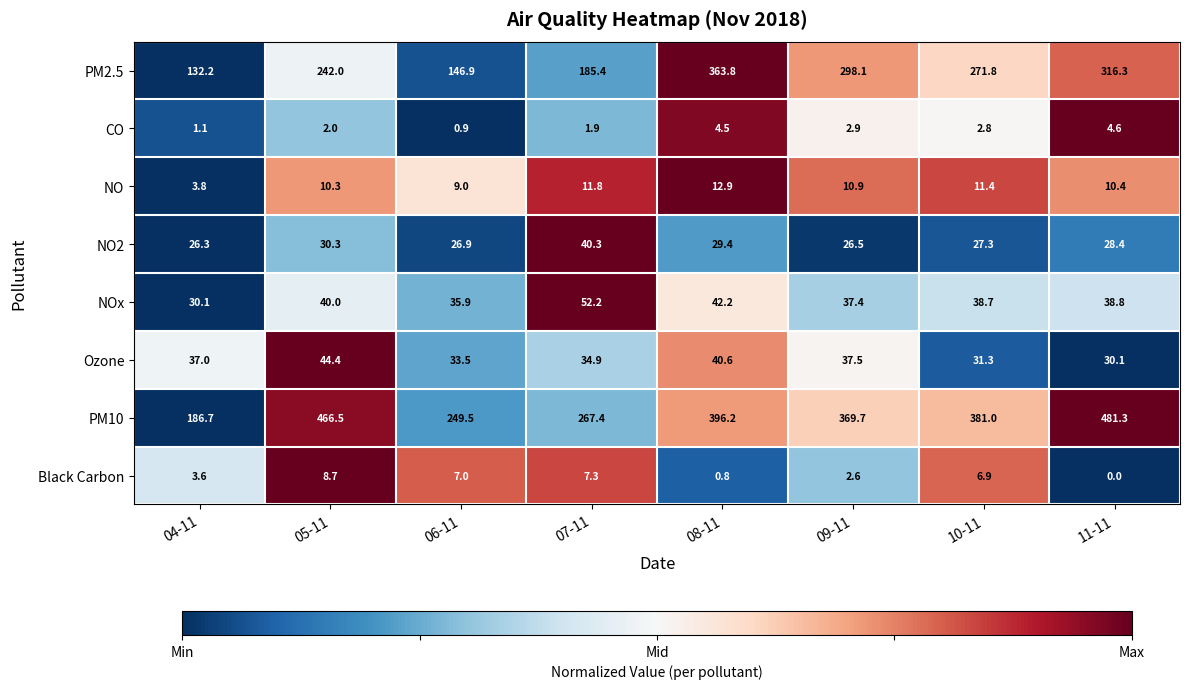

How many series are shown in this chart?

8